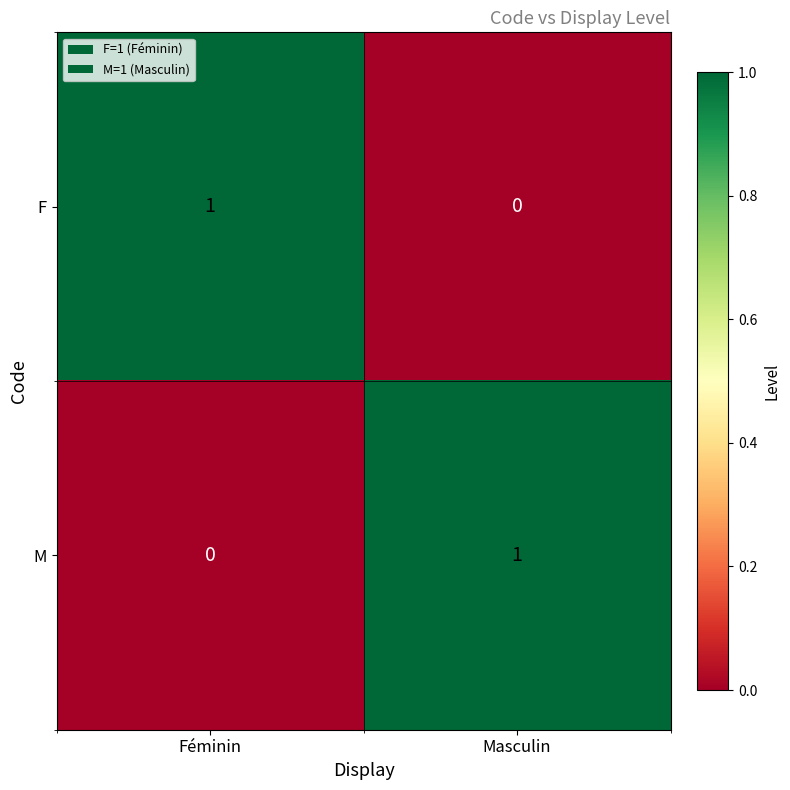

Which category has the lowest value in the F series?

Masculin